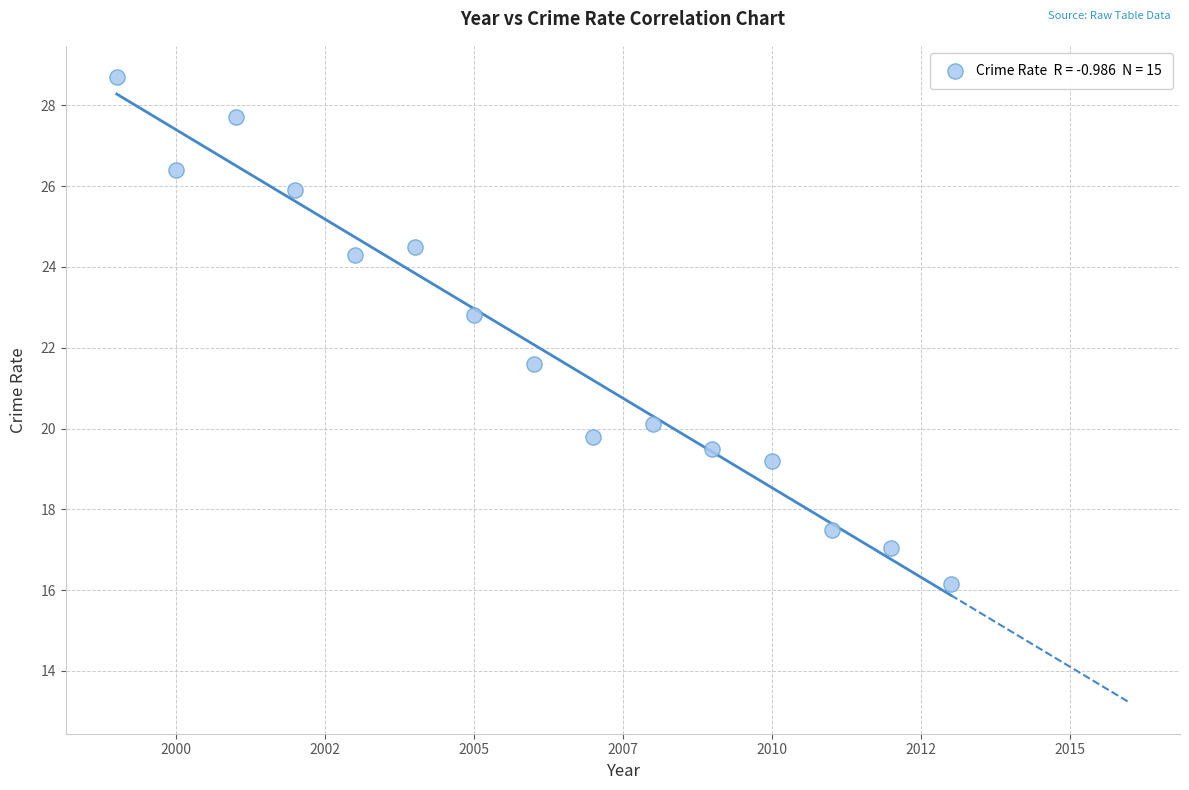

What Y value in the scatter plot is closest to 22?

21.6